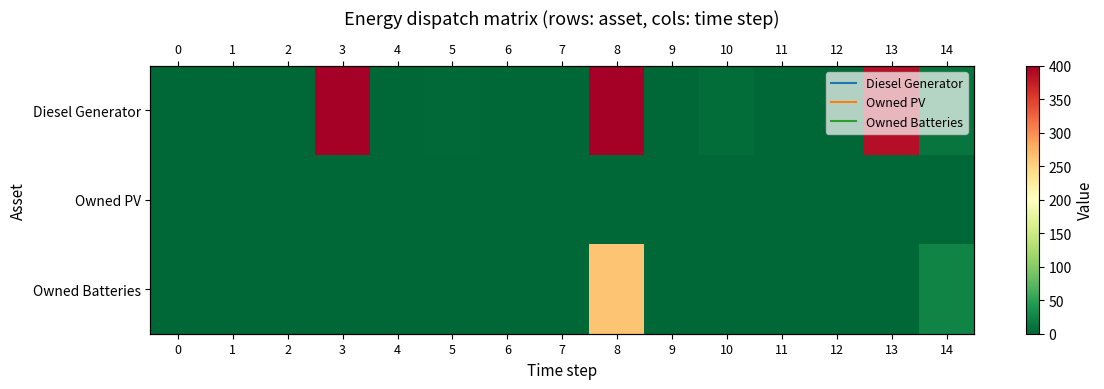

At 14, list the series in order from largest to smallest.

row_2, row_0, row_1